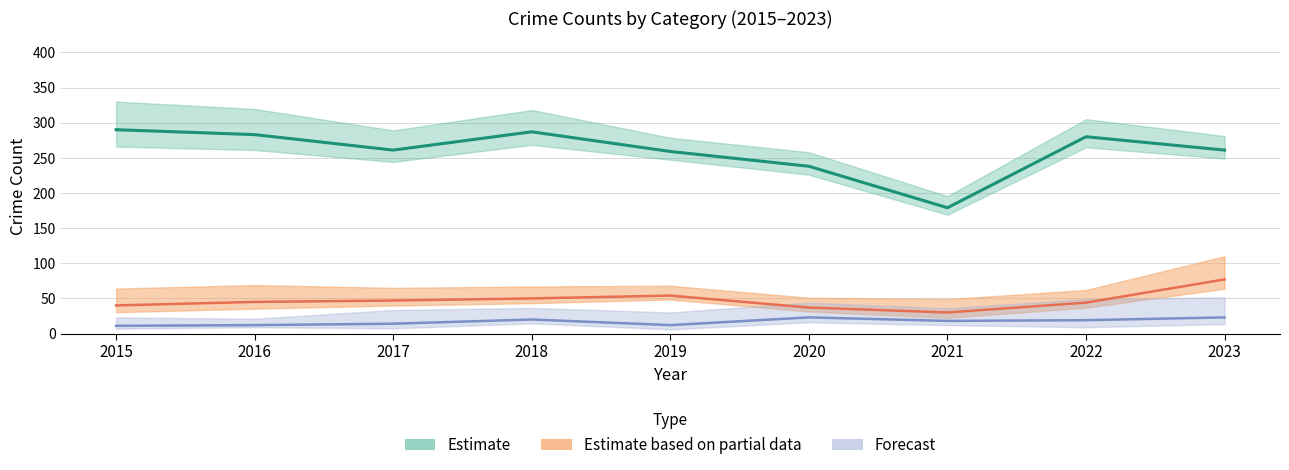

At which category does Theft (central) reach its first local valley?

2017